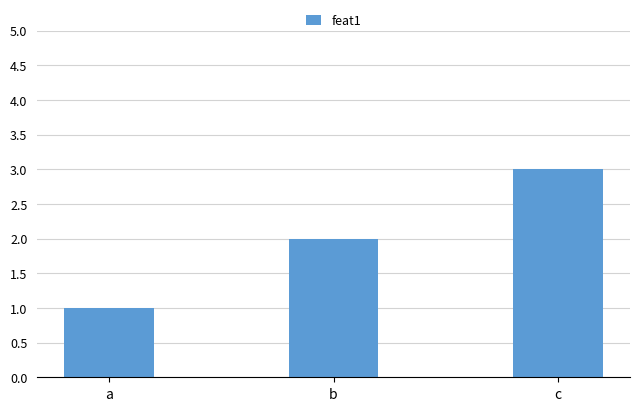

Are the bars grouped side by side (vs. stacked)?

No